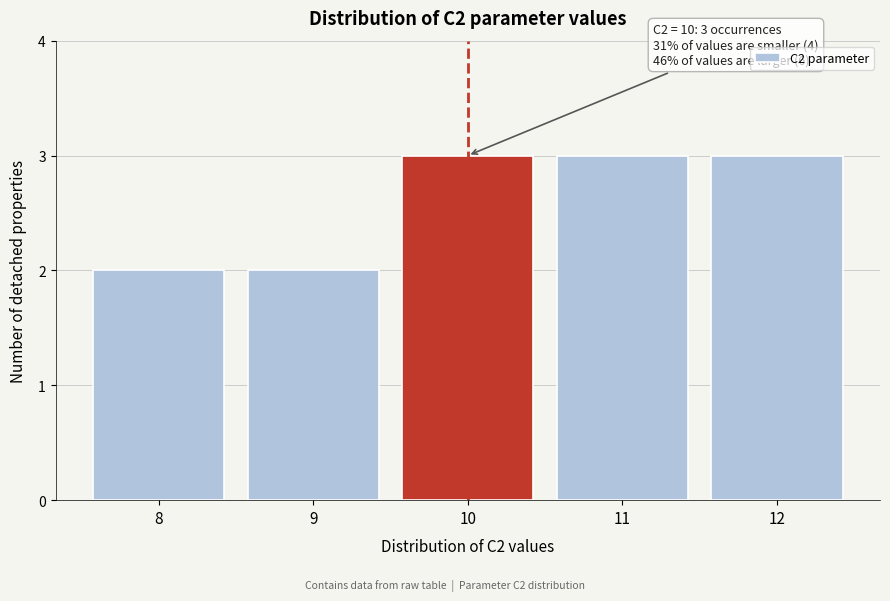

Reading right to left, transcribe all the data shown in this chart.

12=3	11=3	10=3	9=2	8=2